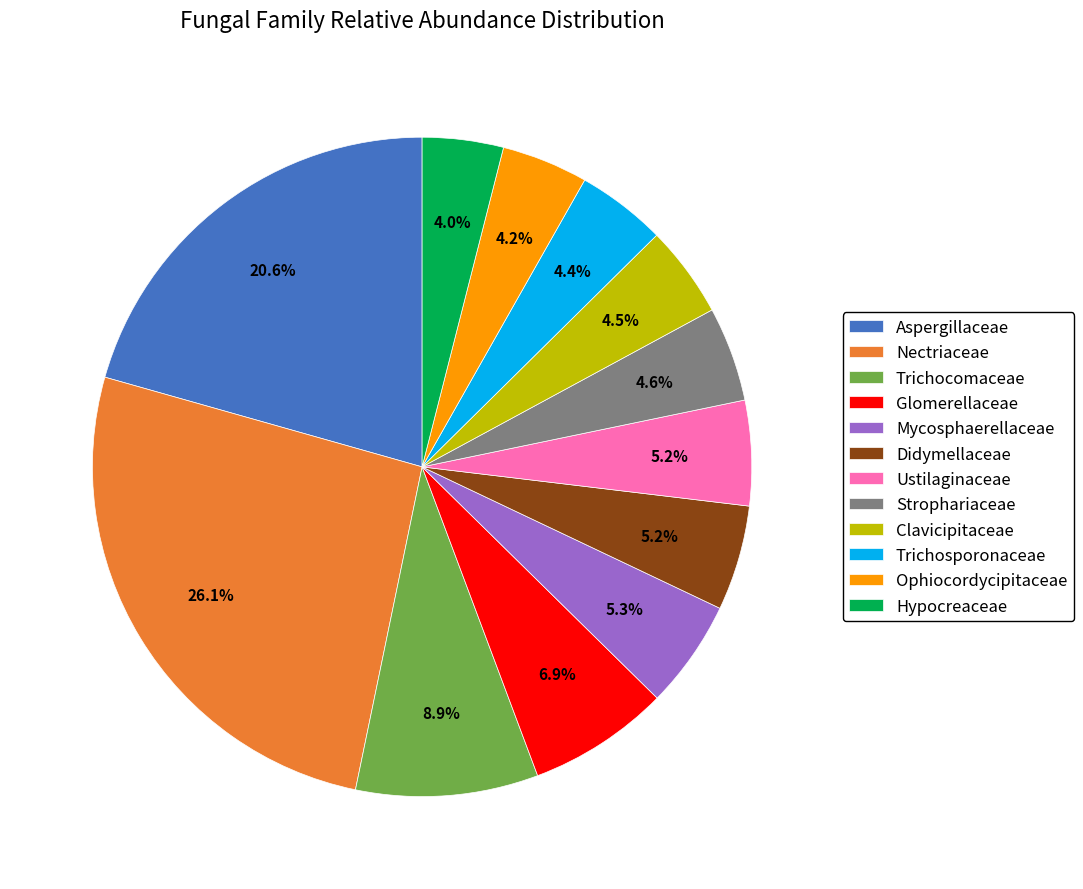

Is Clavicipitaceae the majority of the pie?

No